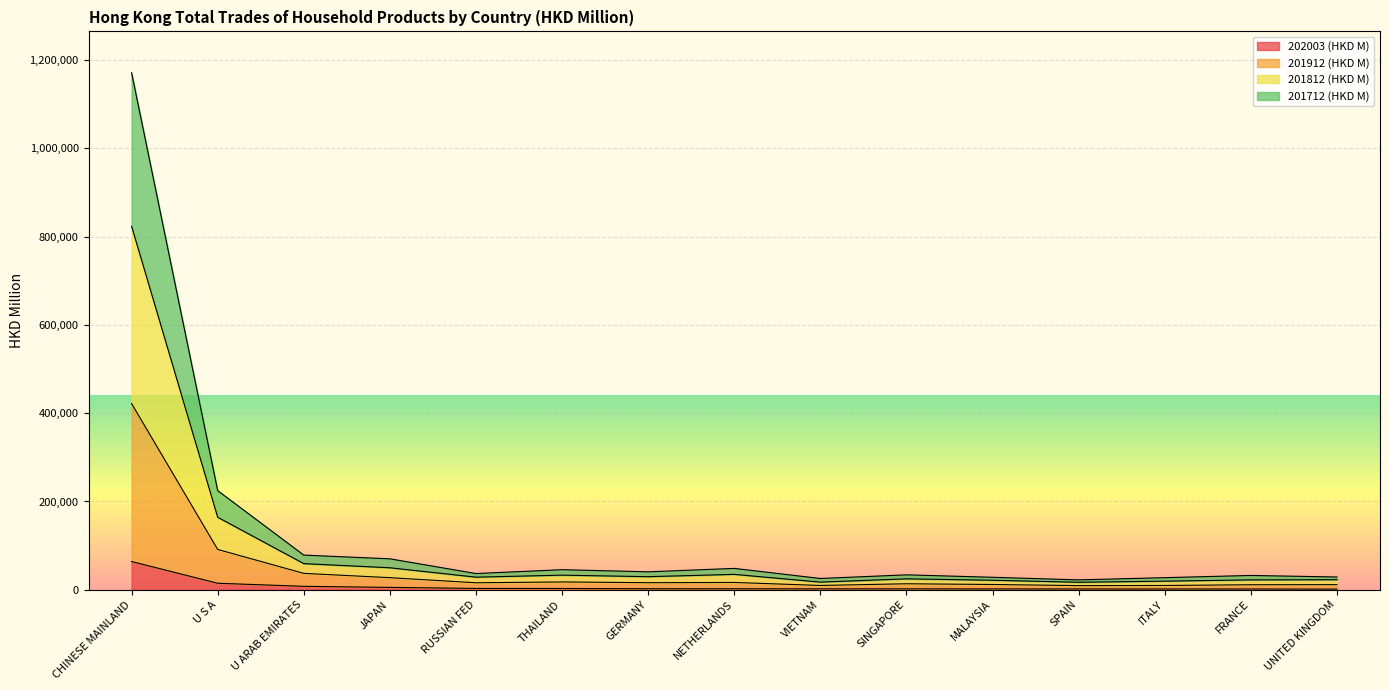

Which series has the largest total across all categories?

201812 (HKD M)